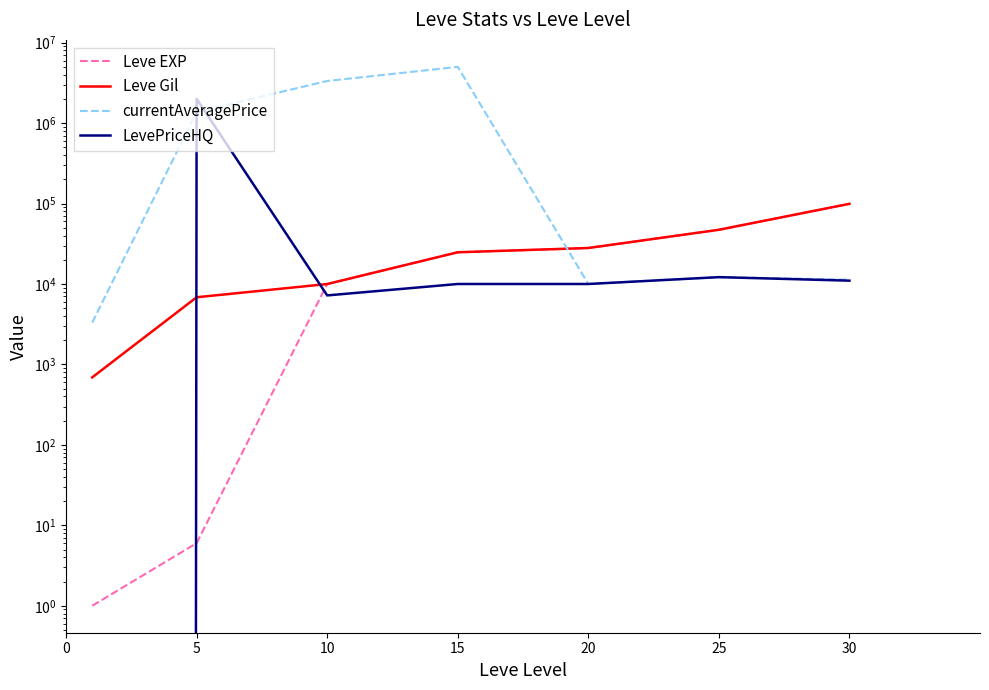

What is the value of the Leve EXP point at the 1st from the left?

1